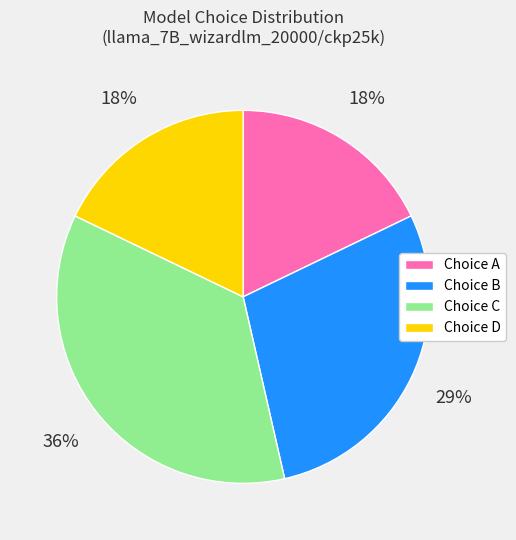

Do Choice C and Choice B together represent more than half of the pie?

Yes